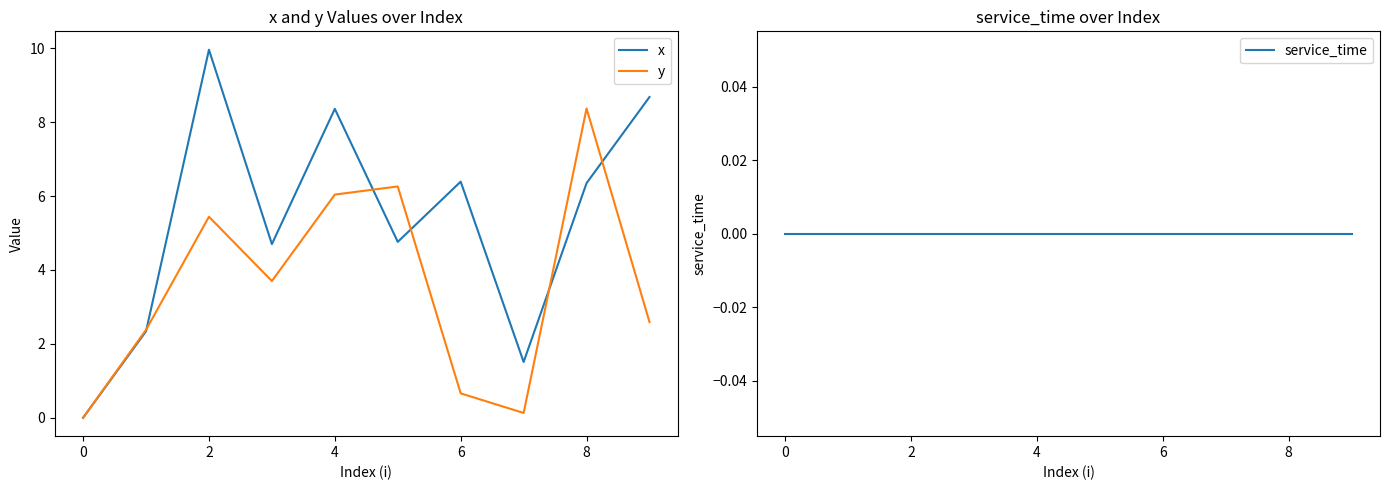

Reading right to left, what are all the values shown in this chart?

x: 8.7	6.3	1.5	6.4	4.8	8.4	4.7	10.0	2.3	0.0
y: 2.6	8.4	0.1	0.7	6.3	6.0	3.7	5.4	2.4	0.0
service_time: 0.0	0.0	0.0	0.0	0.0	0.0	0.0	0.0	0.0	0.0